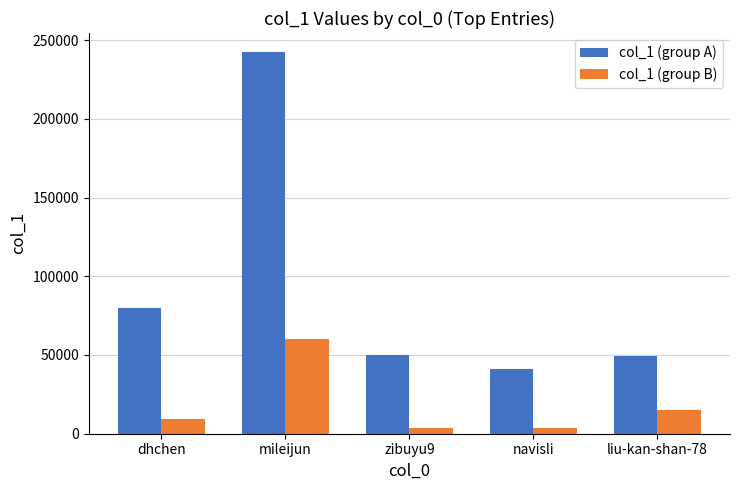

What is the sum of the col_1 (group B) values at dhchen and zibuyu9?

13167